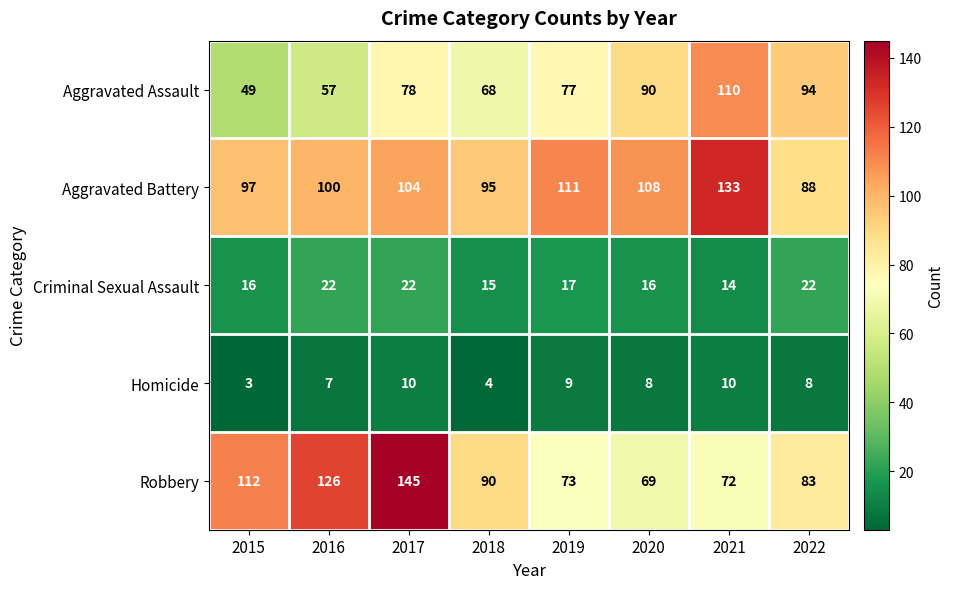

How many series are shown in this chart?

5